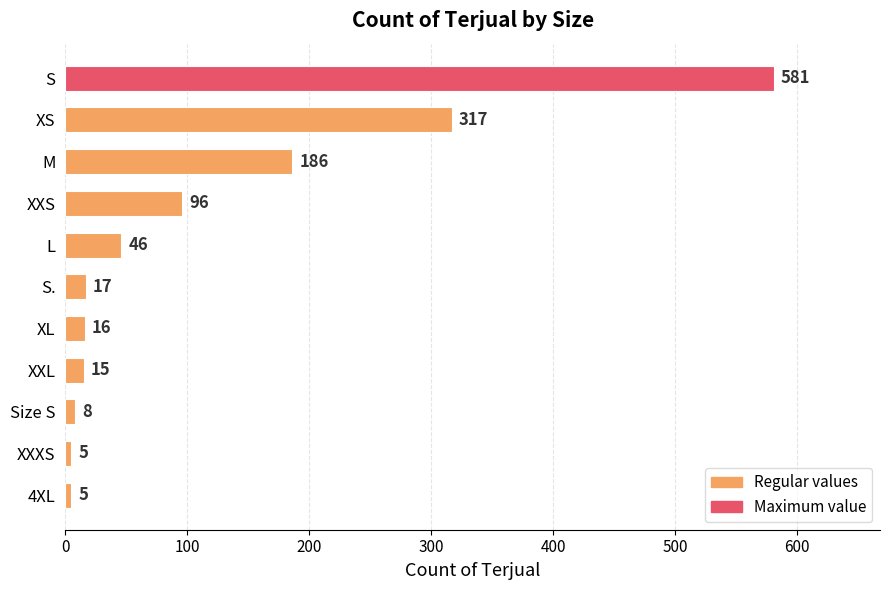

What is the change in value from S to 4XL?

-576